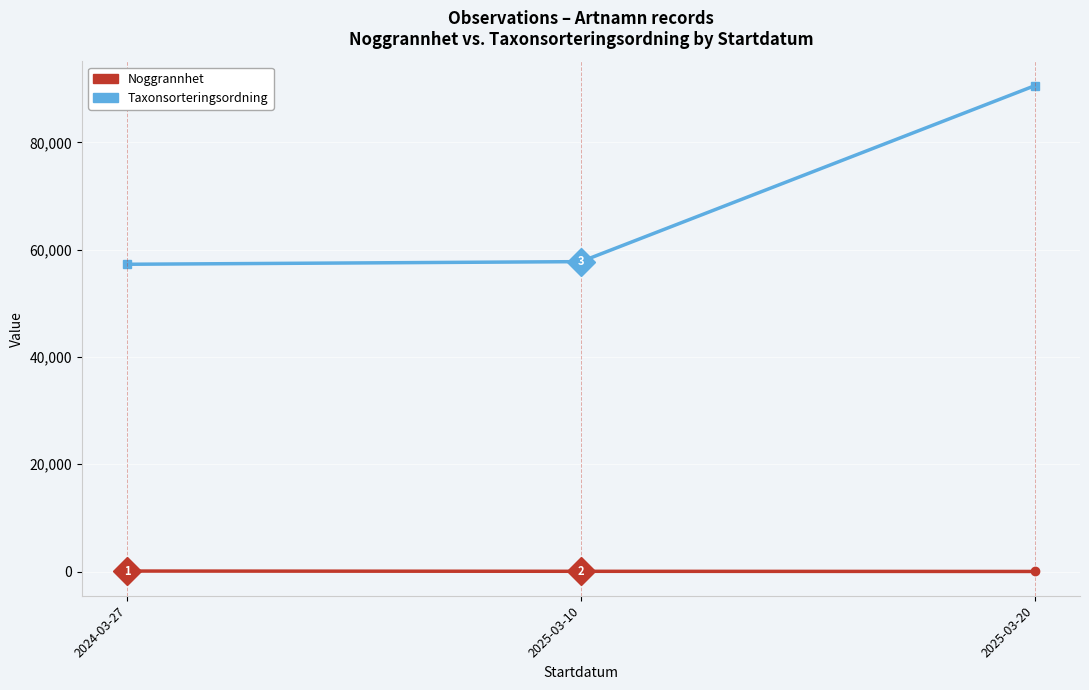

How many distinct data groups are displayed?

2